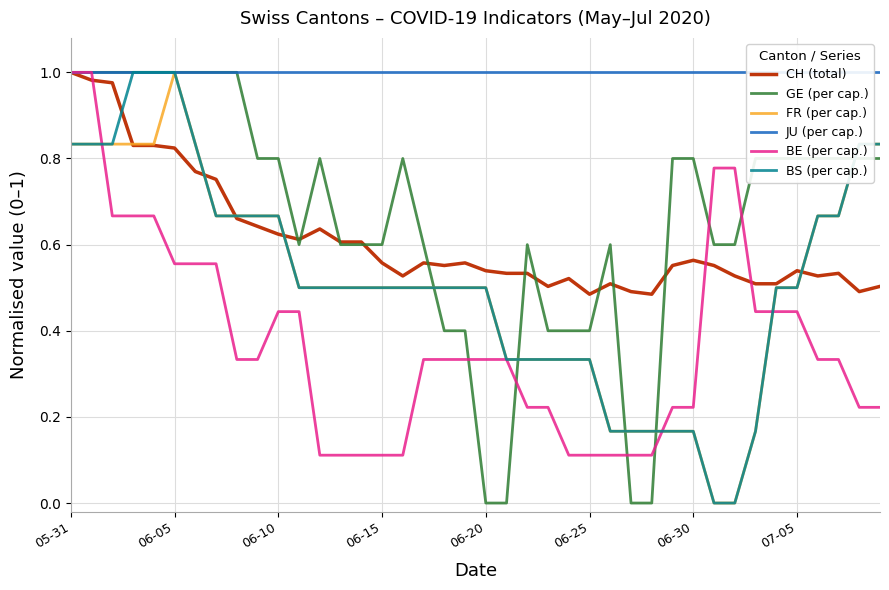

True or false: BE (per cap.) has a value of 0.2 at 06-20.

False